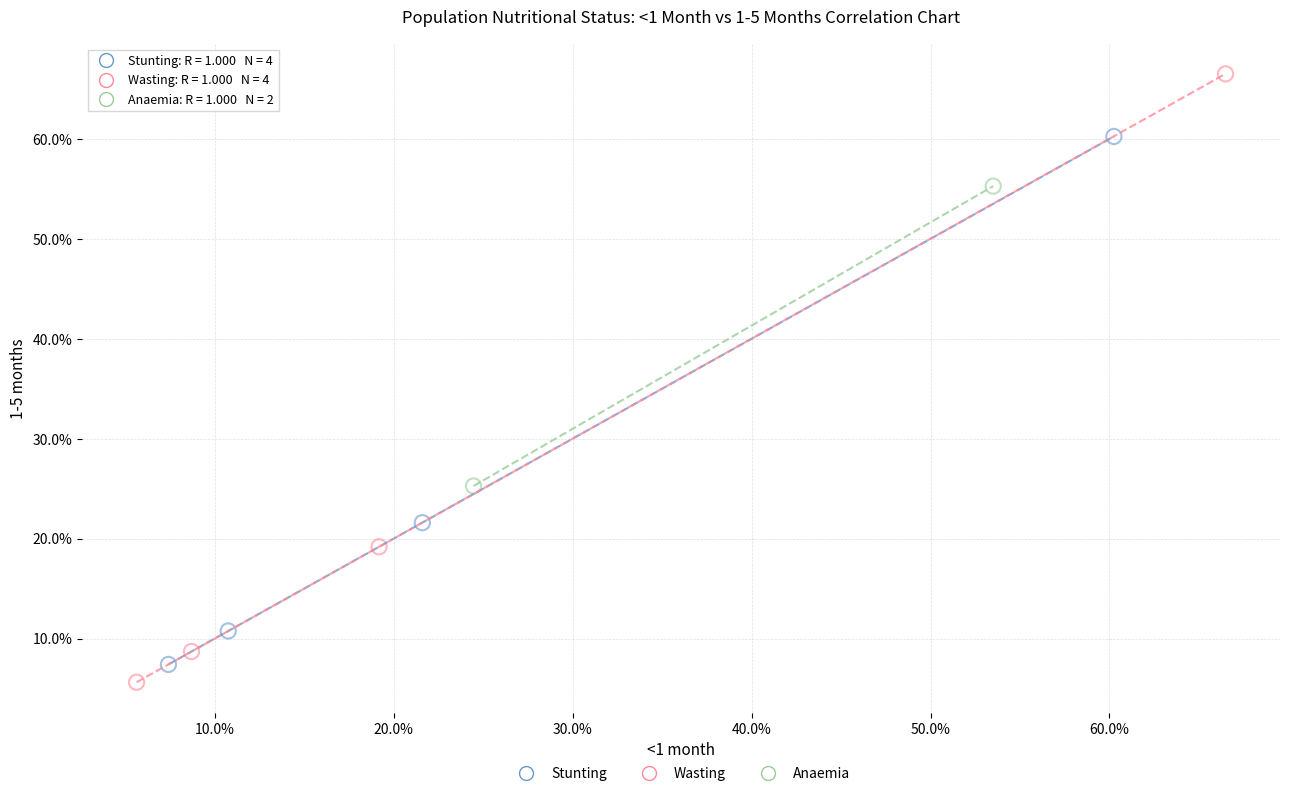

Which series reaches the maximum Y coordinate?

Wasting